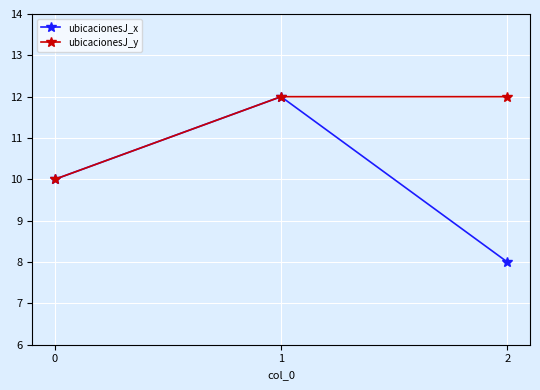

How many series are shown in this chart?

2